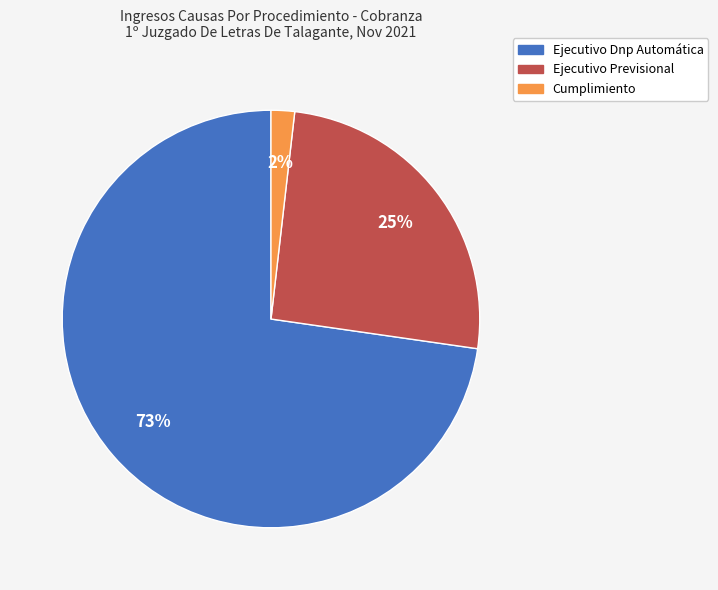

What is the majority slice?

Ejecutivo Dnp Automática